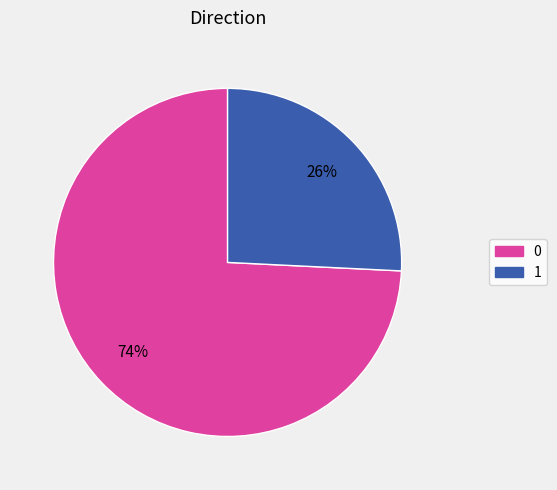

Count the number of slices in the pie.

2